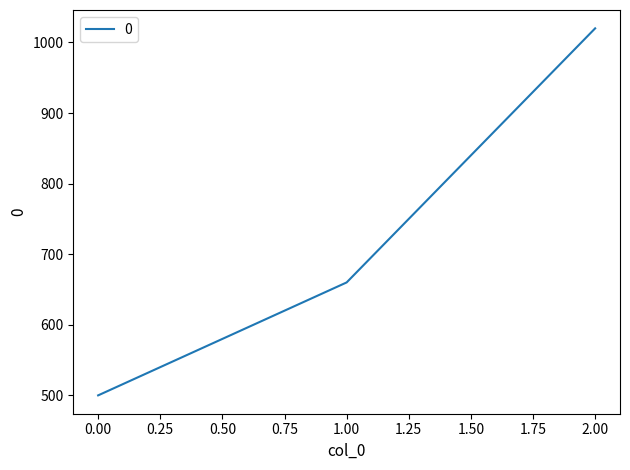

True or false: the data shows 500 at 0.00.

True